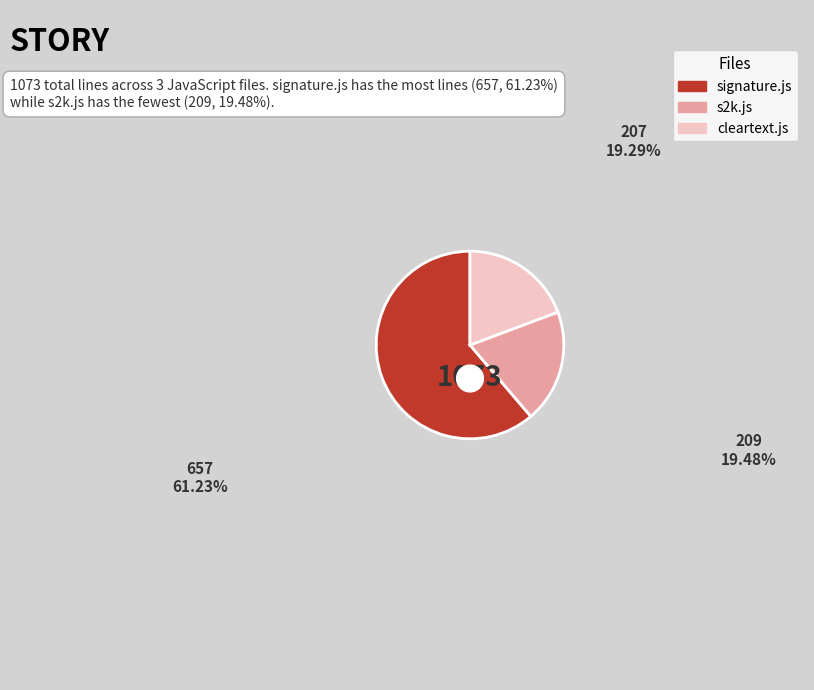

What is the largest slice in the pie chart?

signature.js